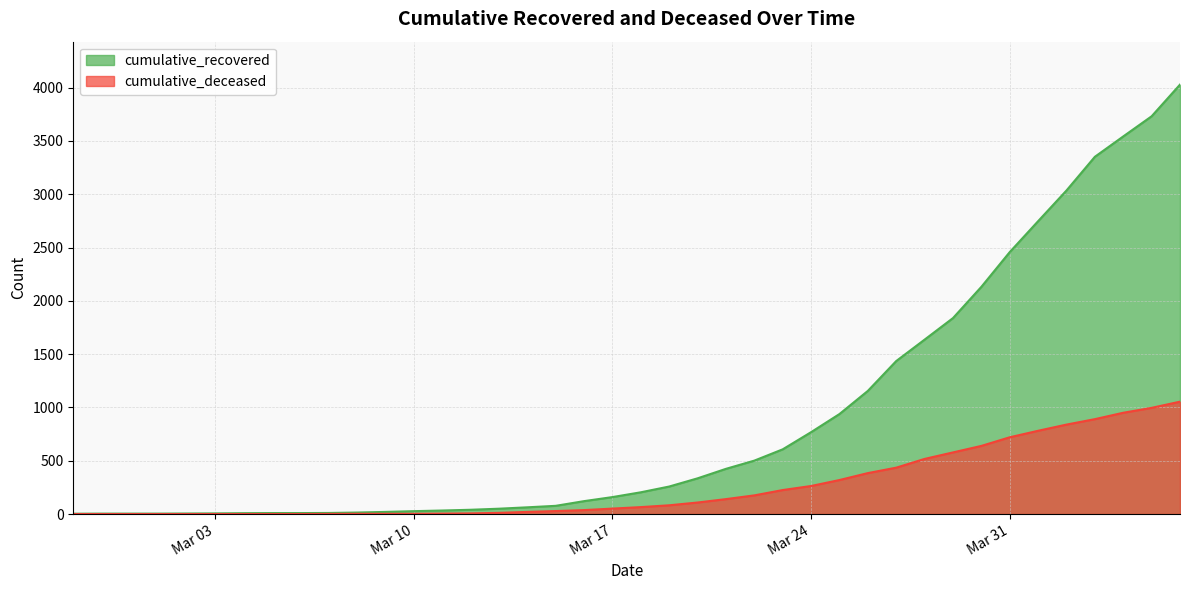

True or false: cumulative_deceased and cumulative_recovered cross at least once.

False